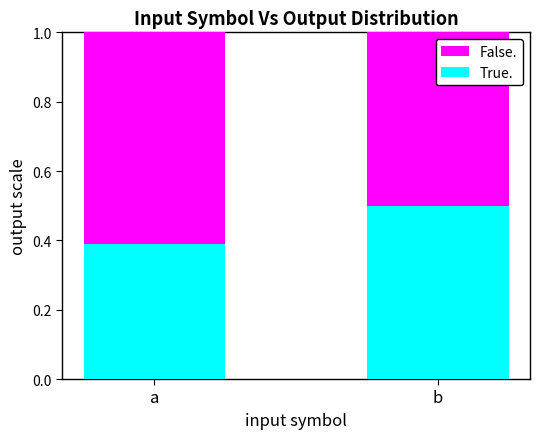

What is the total value across all series at a?

1.0